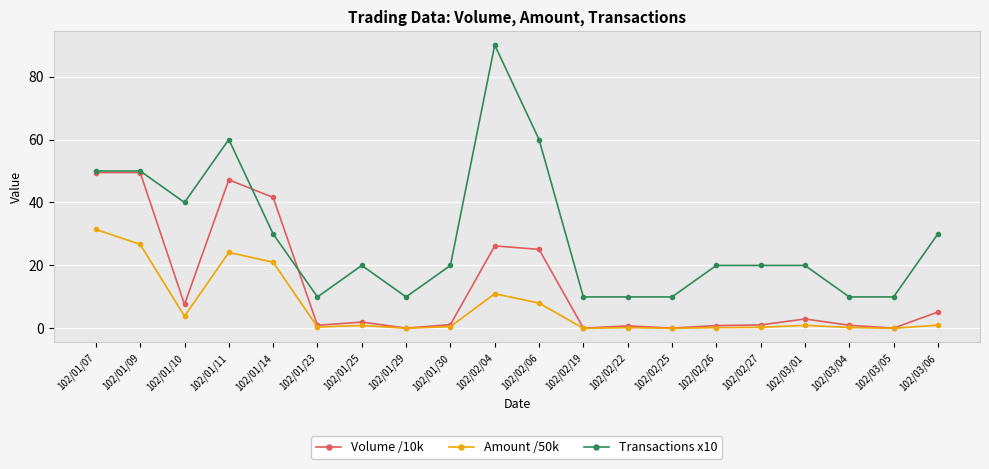

The Transactions x10 series shows 4.6 at 102/01/29. True or false?

False